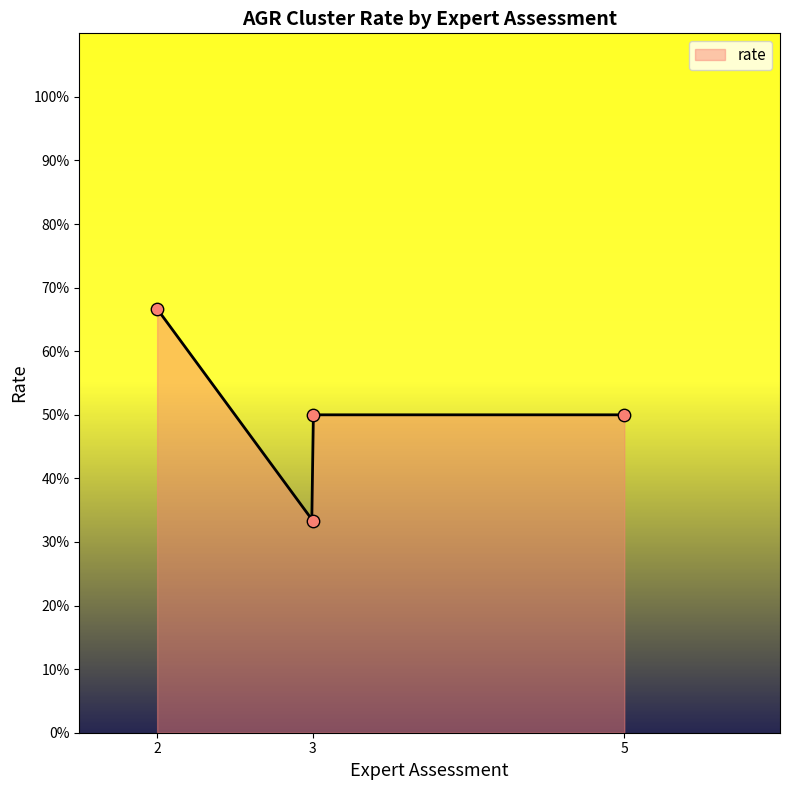

What is the change in value from 5 to 2?

+0.2